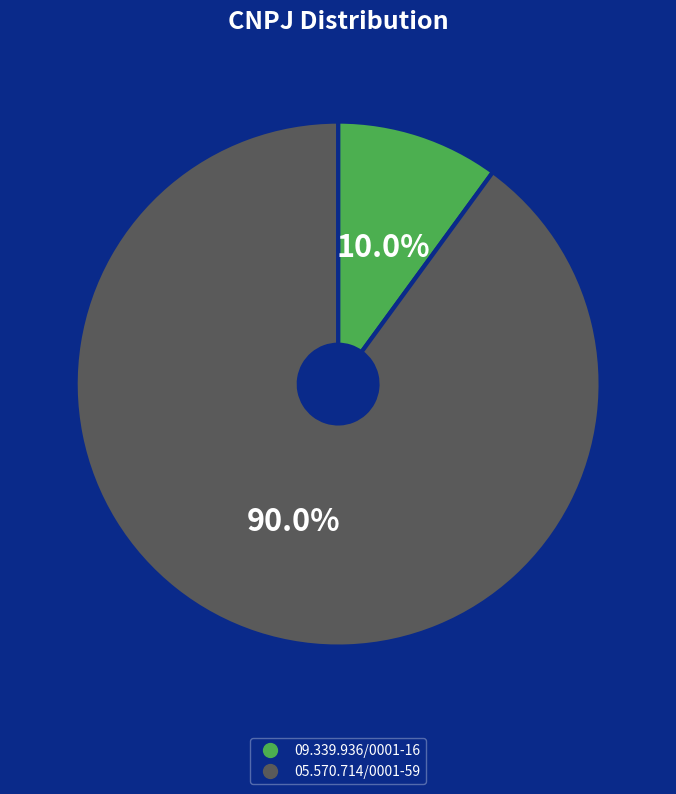

Approximately how many times larger is the value at 05.570.714/0001-59 compared to 09.339.936/0001-16?

9.0